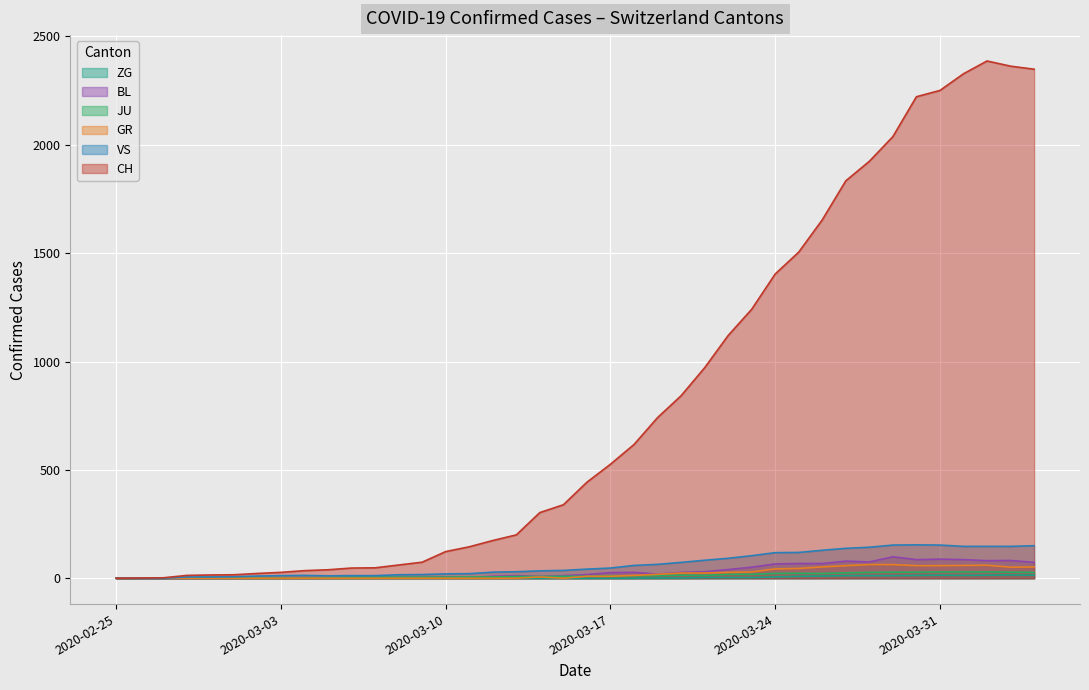

List the series in order of their peak value, lowest first.

ZG, JU, GR, BL, VS, CH